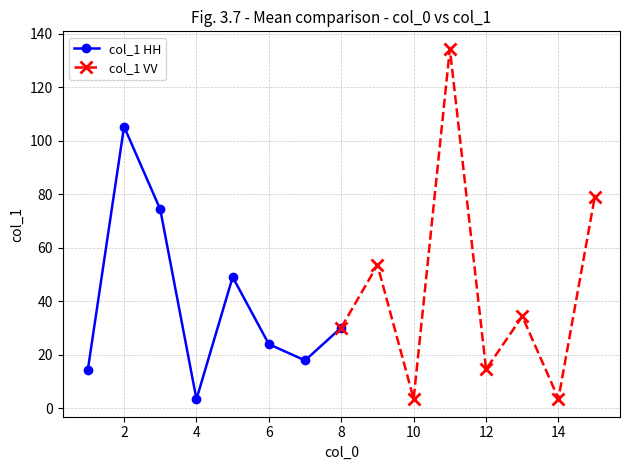

What is the lowest value of the col_1 HH series?

3.3